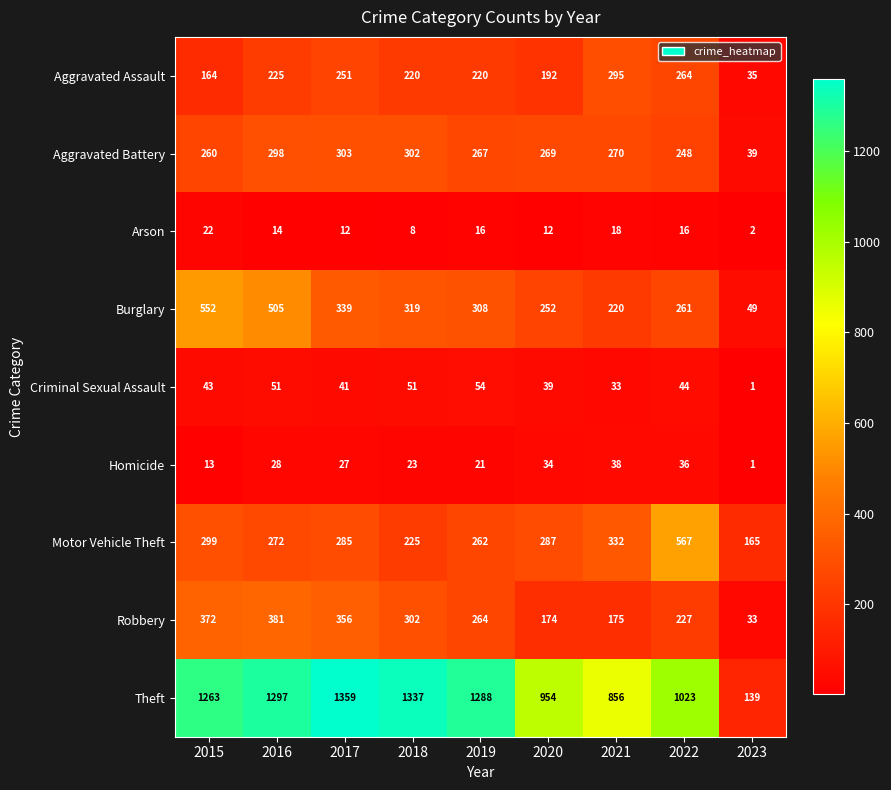

What is the difference between the second highest and second lowest values in the Robbery series?

198